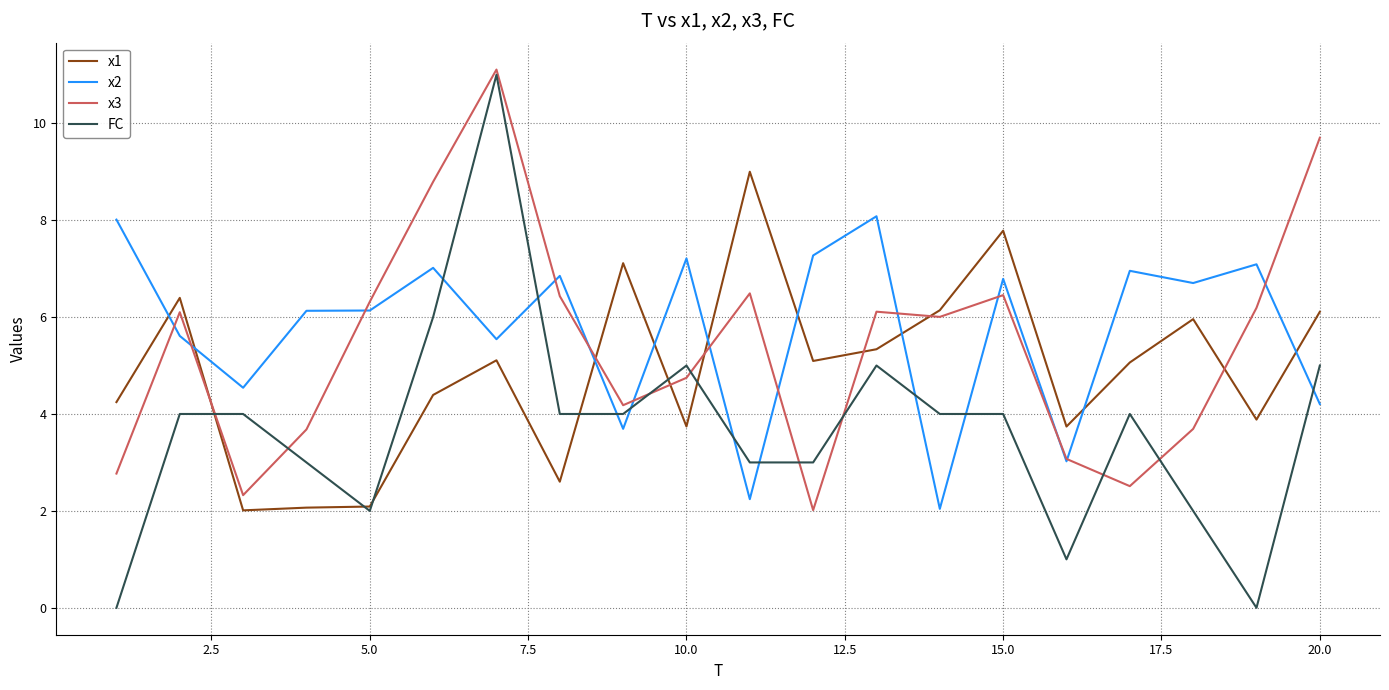

What is the minimum value for x1?

2.0